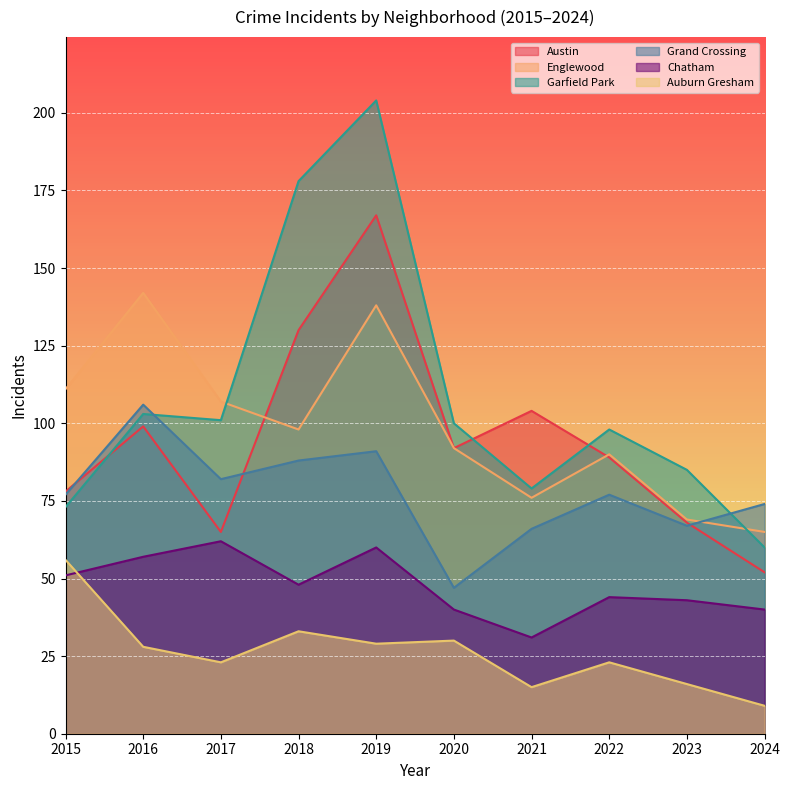

Which series has the widest spread of values?

Garfield Park